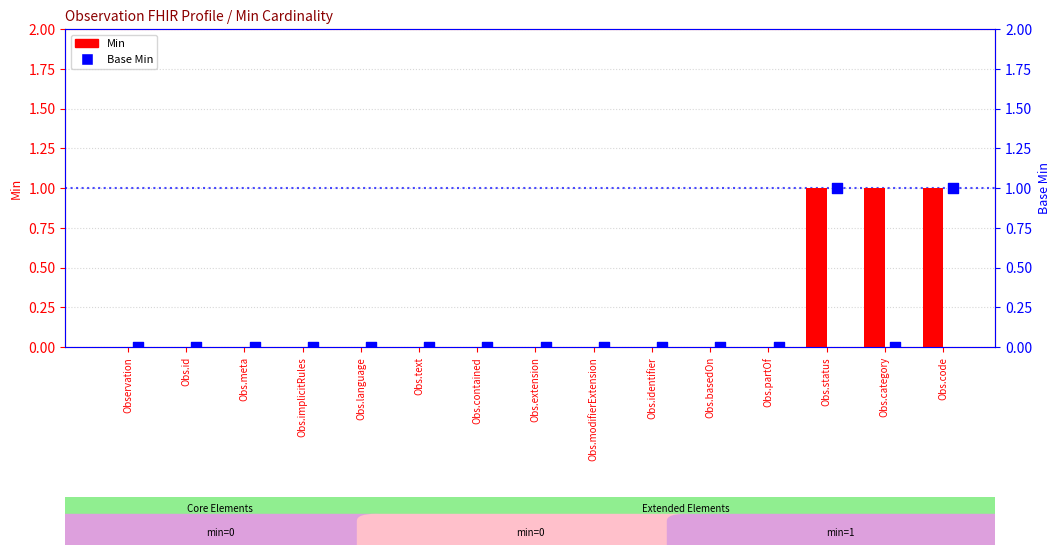

What are all the series names shown in the legend?

Min, Base Min